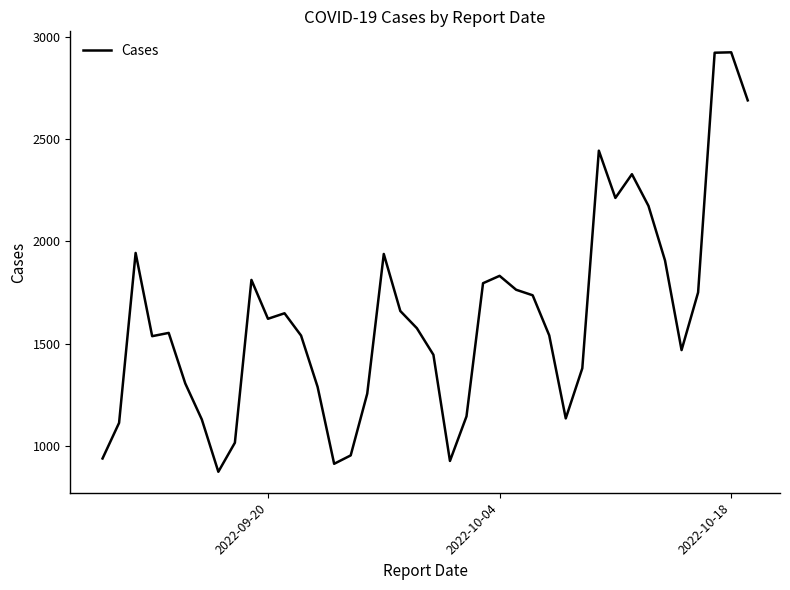

What is the smallest value displayed?

874